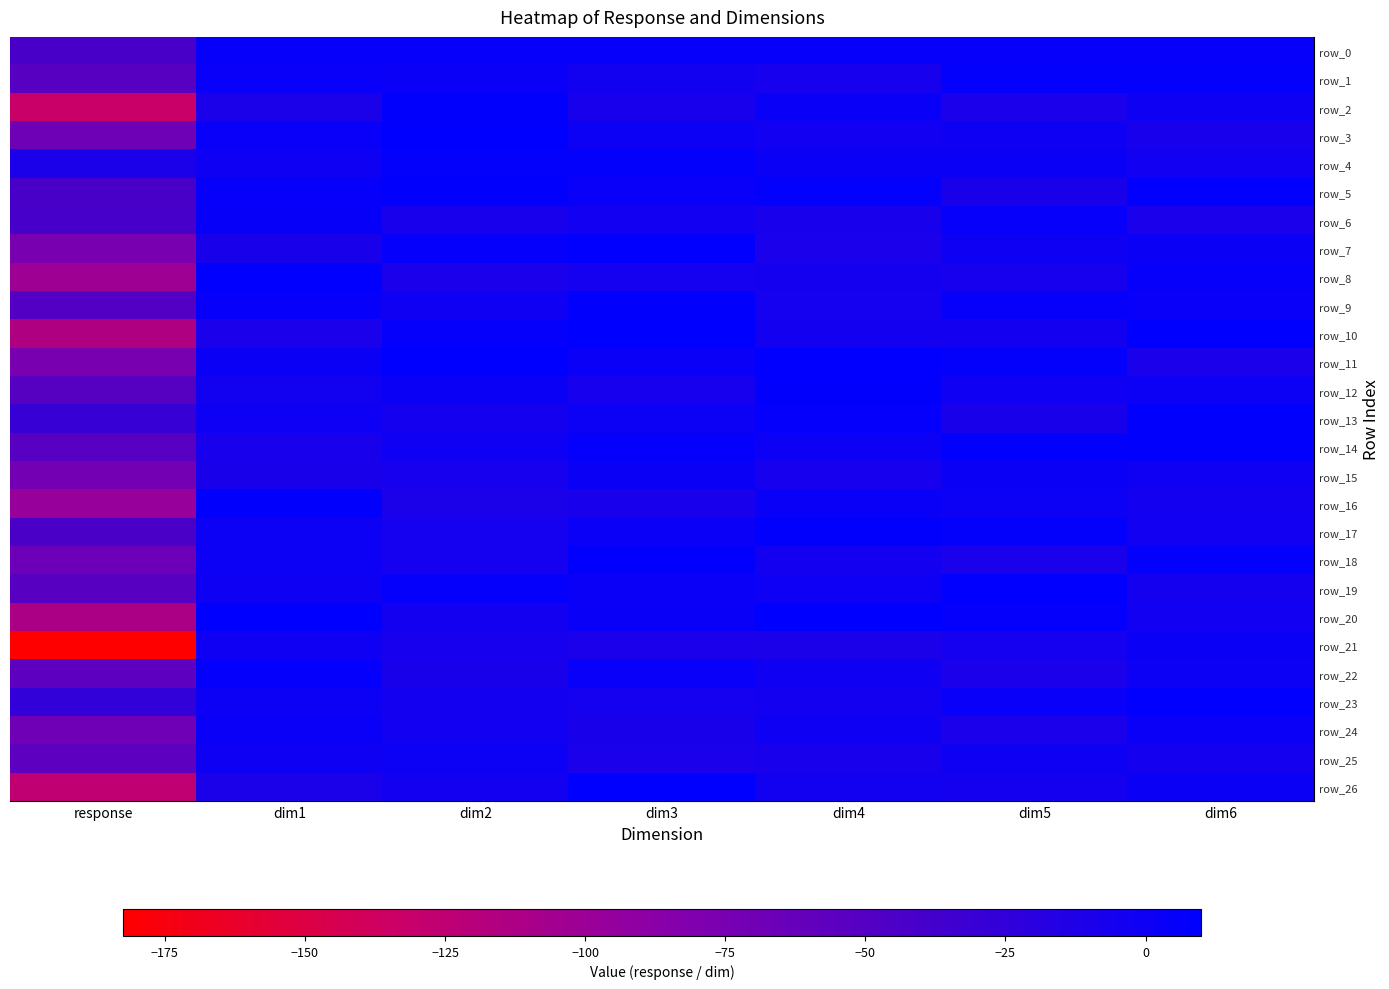

At which label does row_11 first exceed 2?

dim2